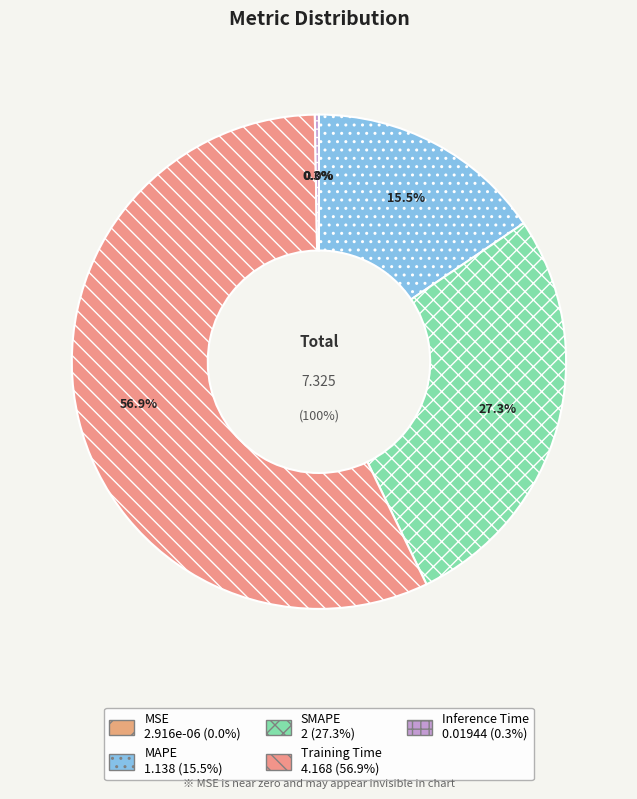

Which has a higher value, Inference Time or Training Time?

Training Time